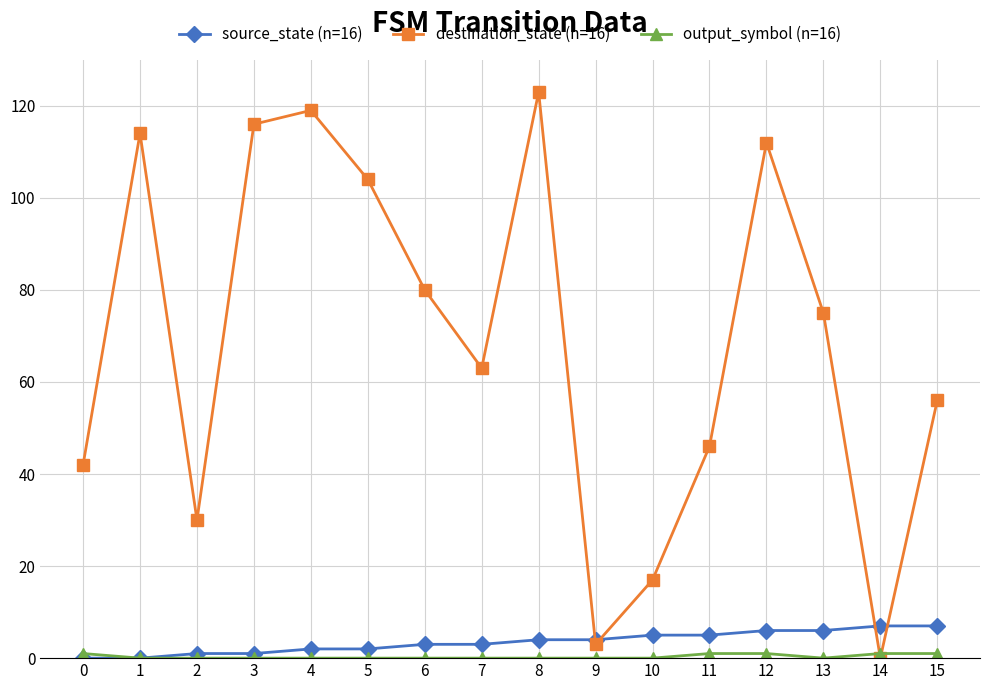

Which series has the largest total across all categories?

destination_state (n=16)